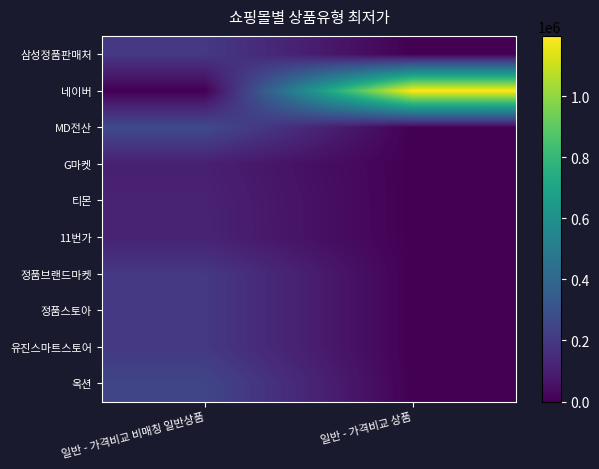

What is the total value across all series at 일반 - 가격비교 상품?

1197720